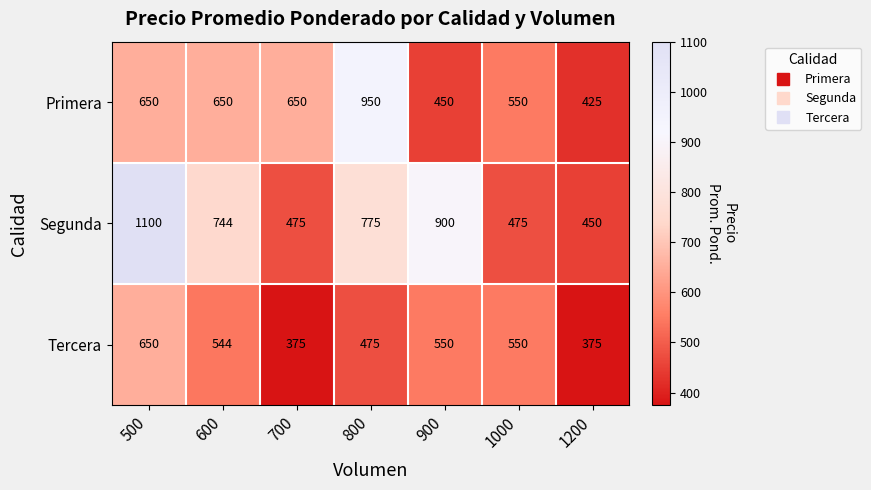

Which series changed the most between 500 and 600?

Segunda